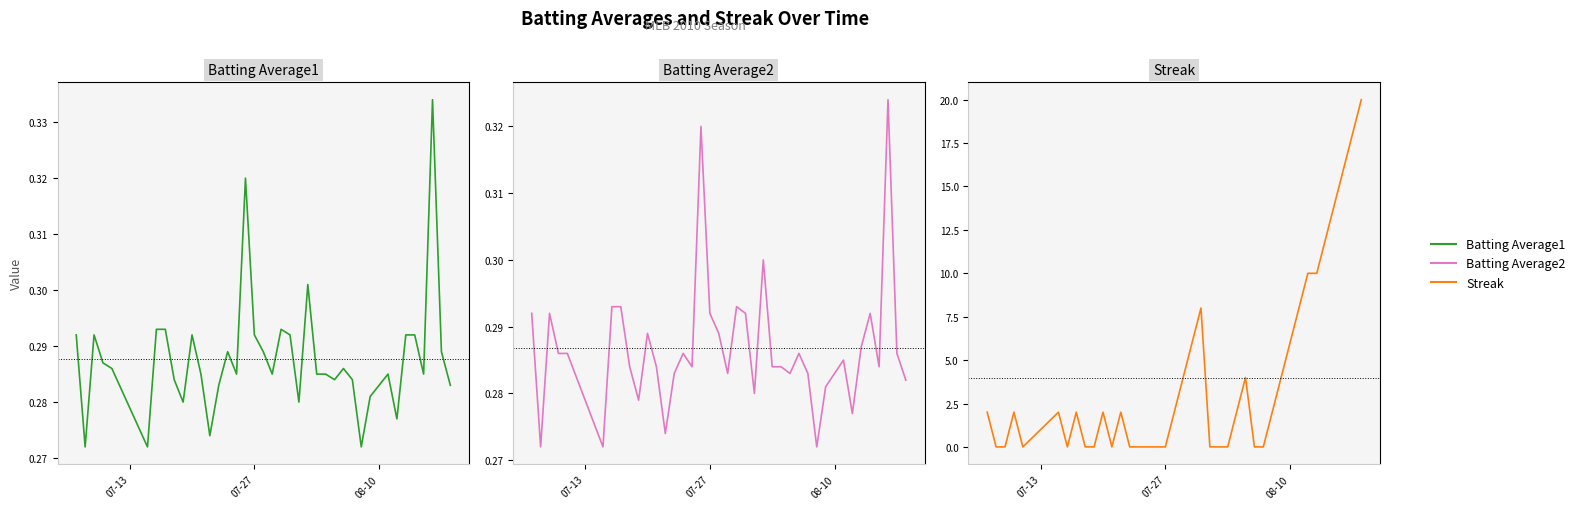

How many lines are shown in the chart?

3